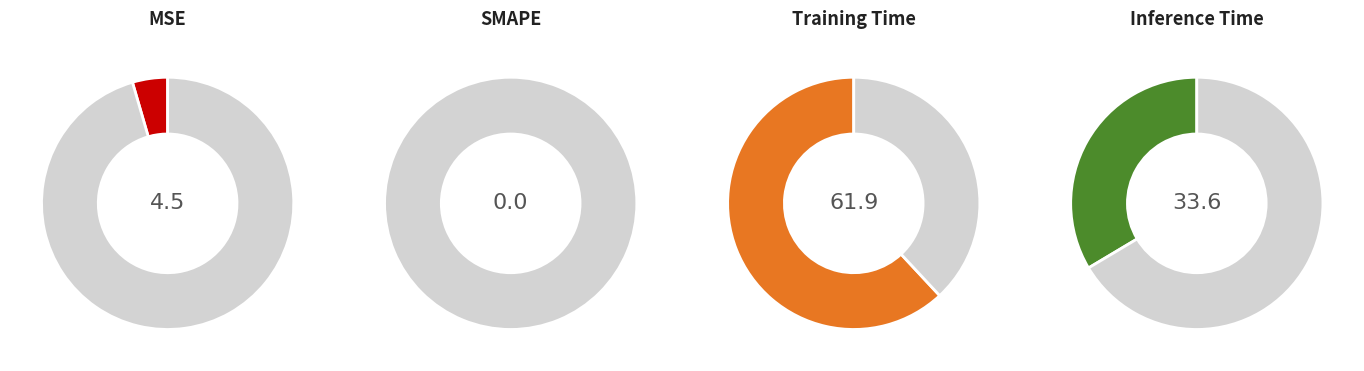

To the nearest percent, what is the difference between the Training Time and MSE slice percentages?

57%